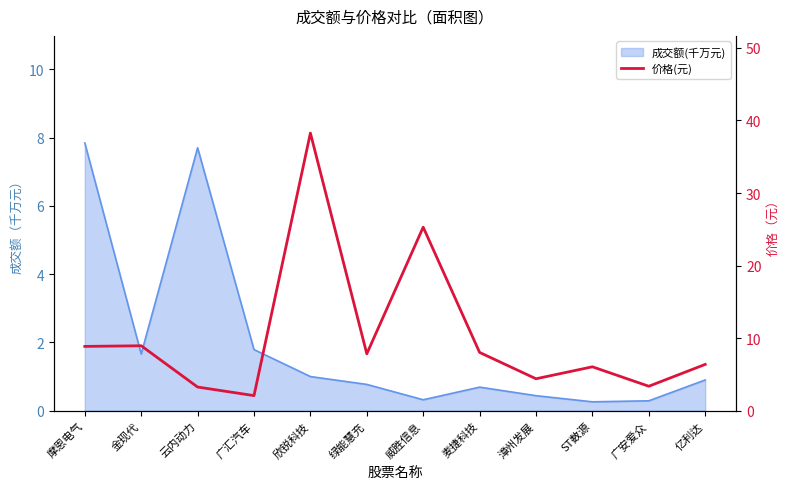

Reading left to right, what are all the values shown in this chart?

摩恩电气=8.9	金现代=8.9	云内动力=3.3	广汇汽车=2.1	欣锐科技=38.3	绿能慧充=7.8	威胜信息=25.3	麦捷科技=8.0	漳州发展=4.4	ST数源=6.0	广安爱众=3.4	亿利达=6.4